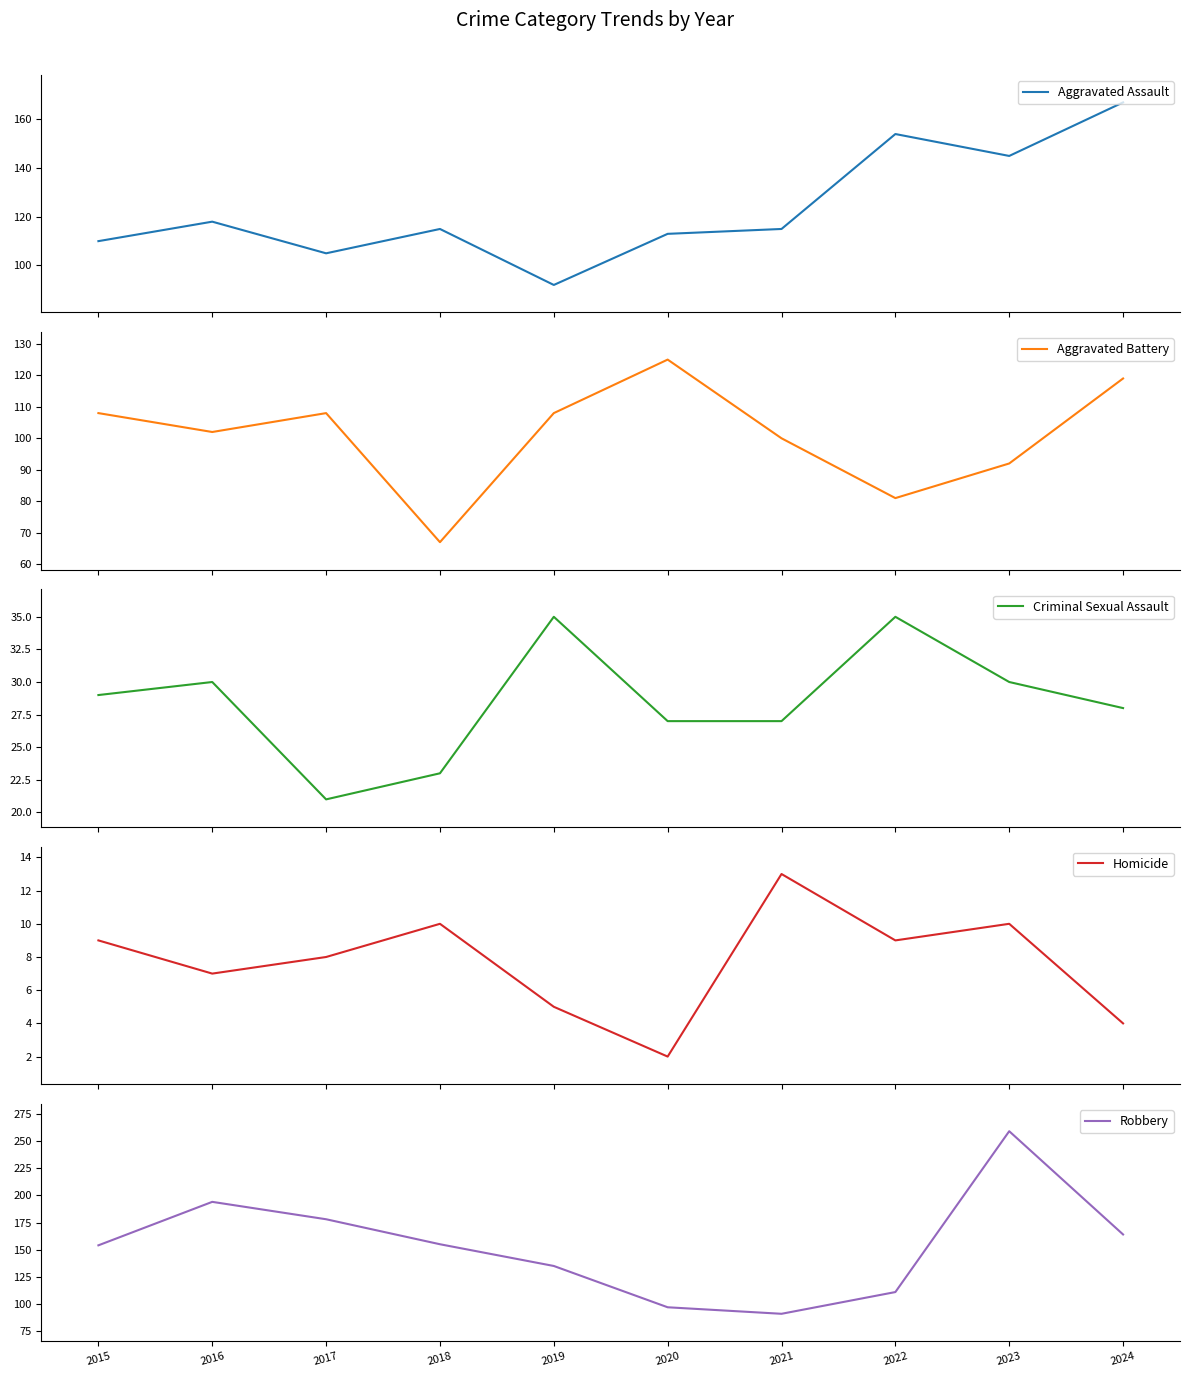

What is the maximum value shown in the chart?

259